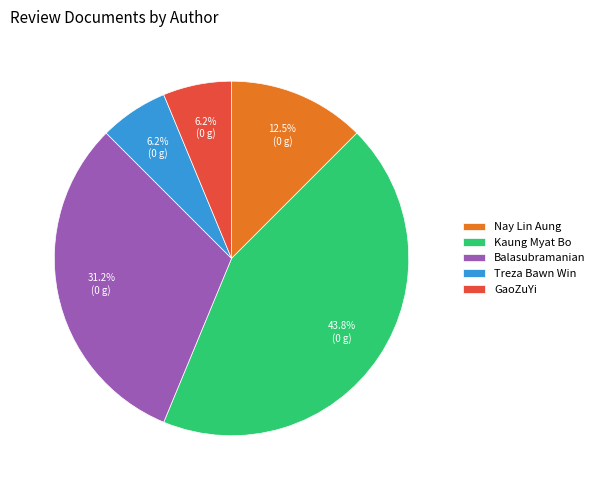

Does Balasubramanian account for over 50% of the chart?

No